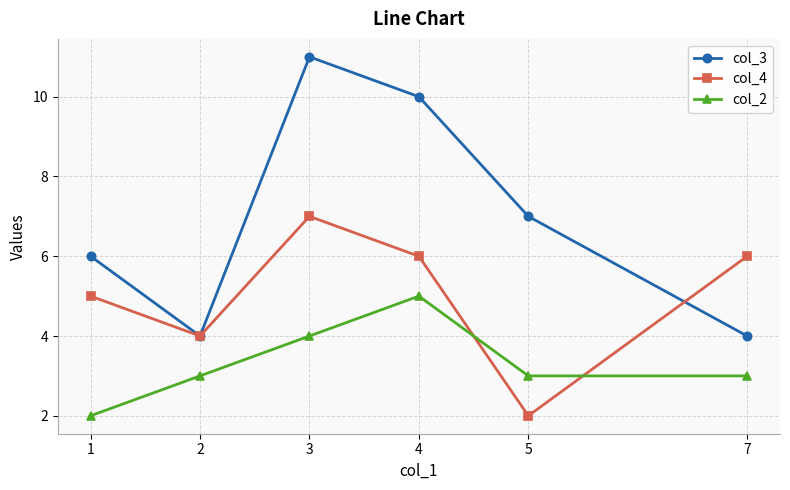

Rank the series by their average value, from highest to lowest.

col_3, col_4, col_2